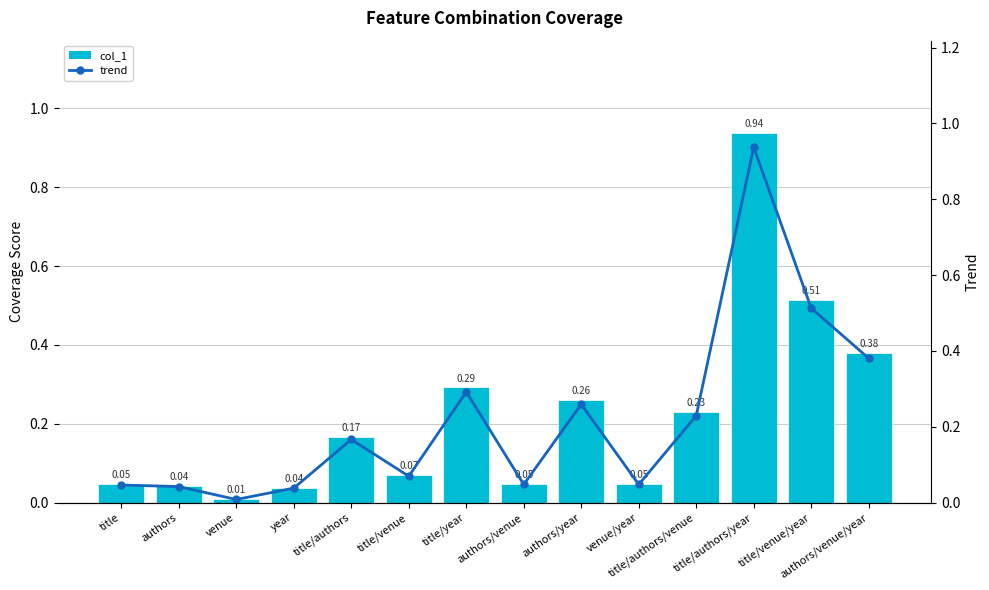

What position from the left is year?

4